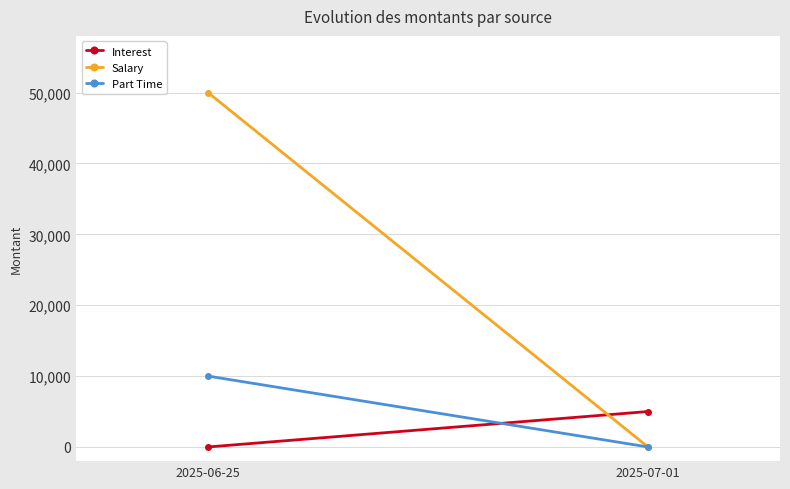

Which label corresponds to the smallest value in the chart?

2025-06-25